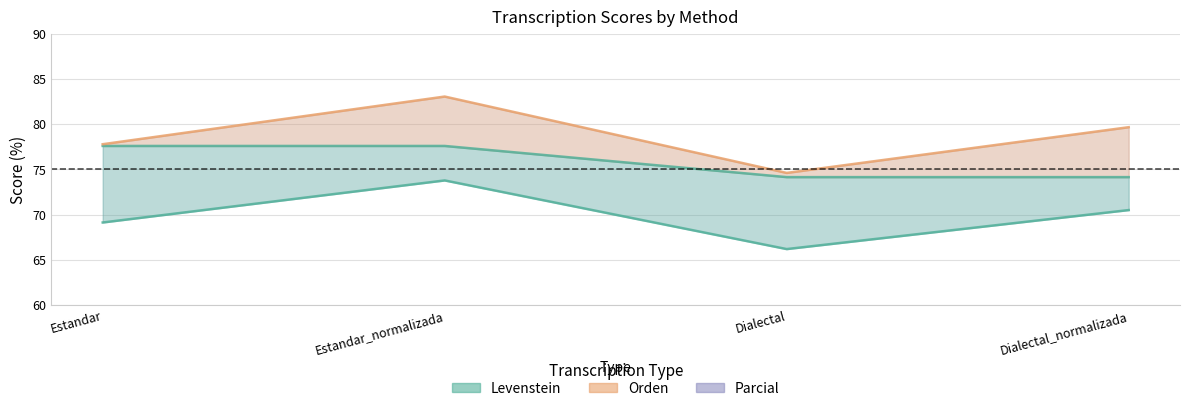

What is the difference between the maximum and minimum values in the Parcial series?

8.4